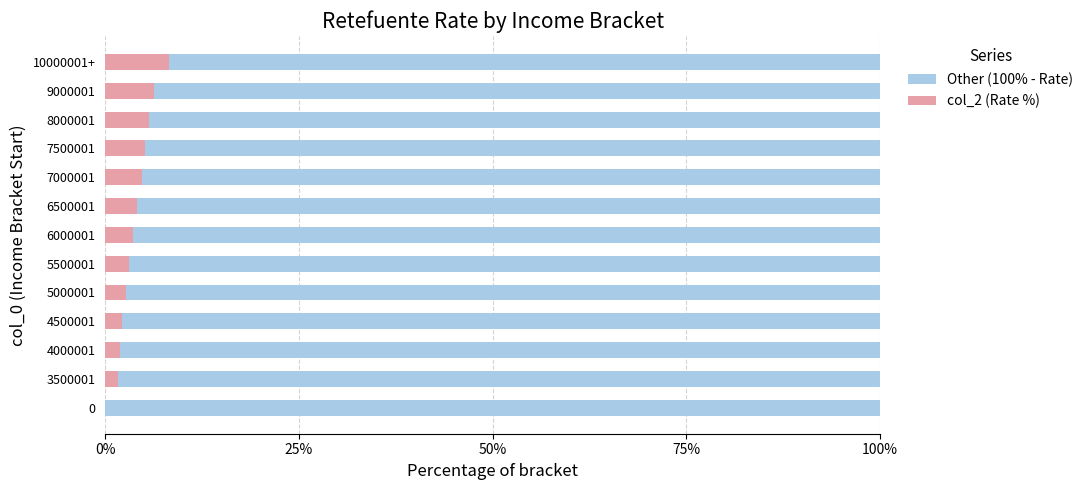

What is the maximum value for col_2 (Rate %)?

8.2